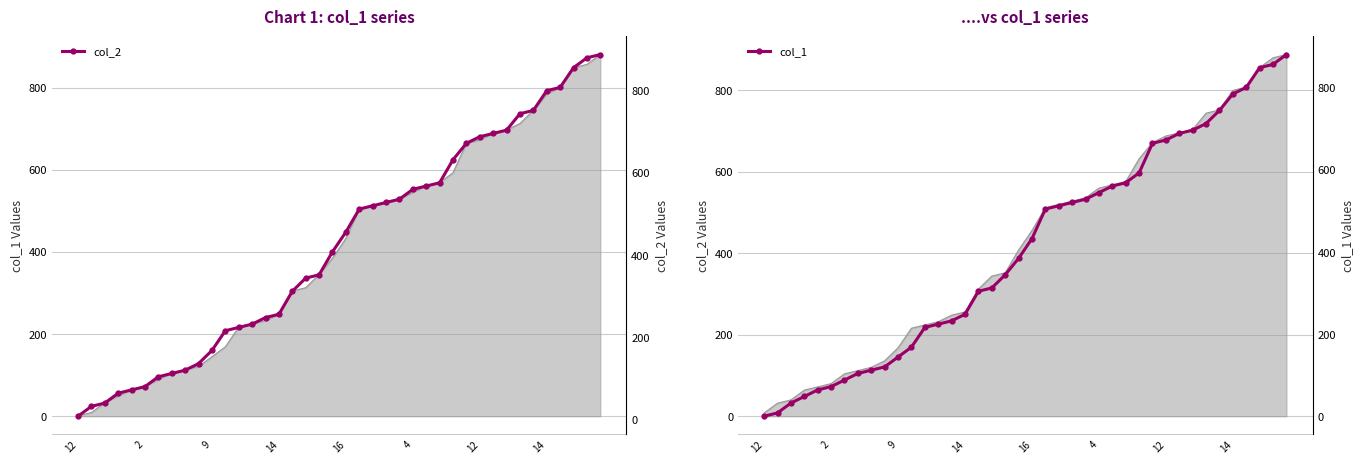

Between 23 and 17, which is larger?

23